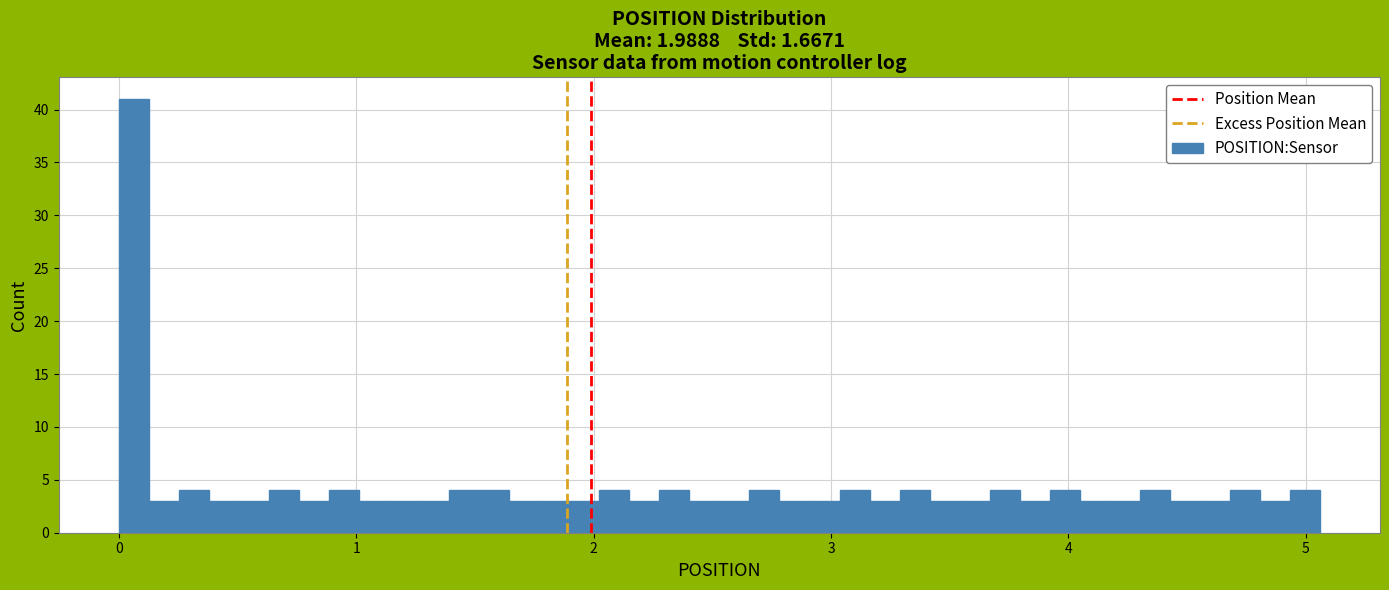

Around what value on the x-axis is the tallest bar? Give the approximate position of its centre, as read against the axis.

0.1